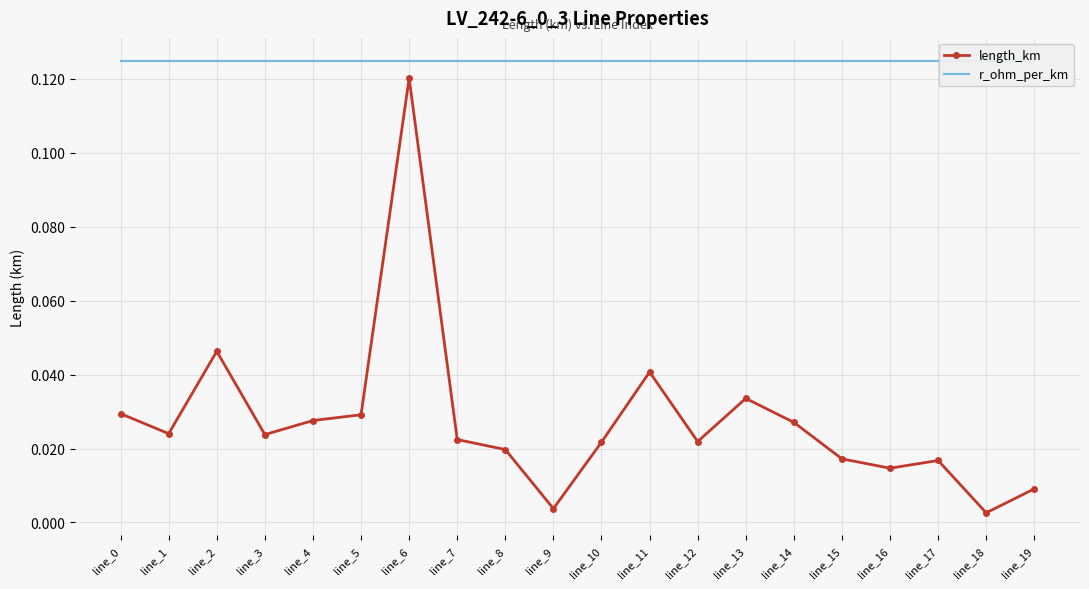

Count the number of data series in this chart.

2